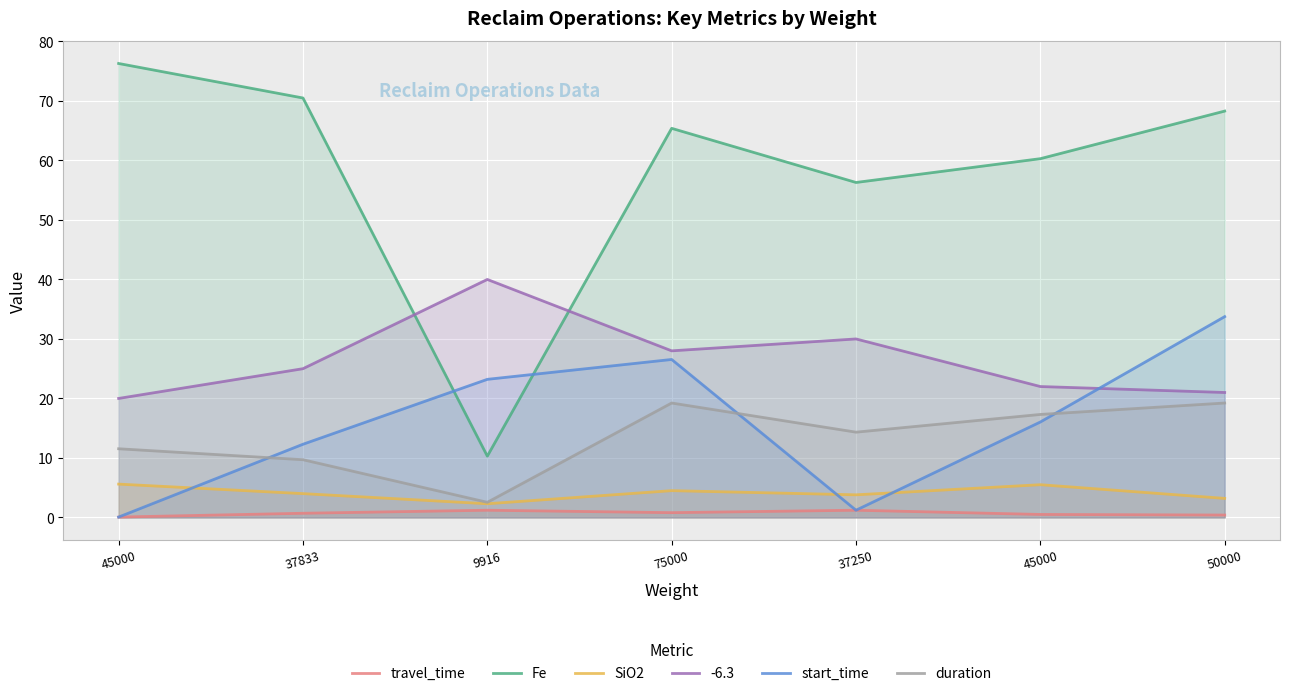

What is the spread (max minus min) of values at 9916?

38.8